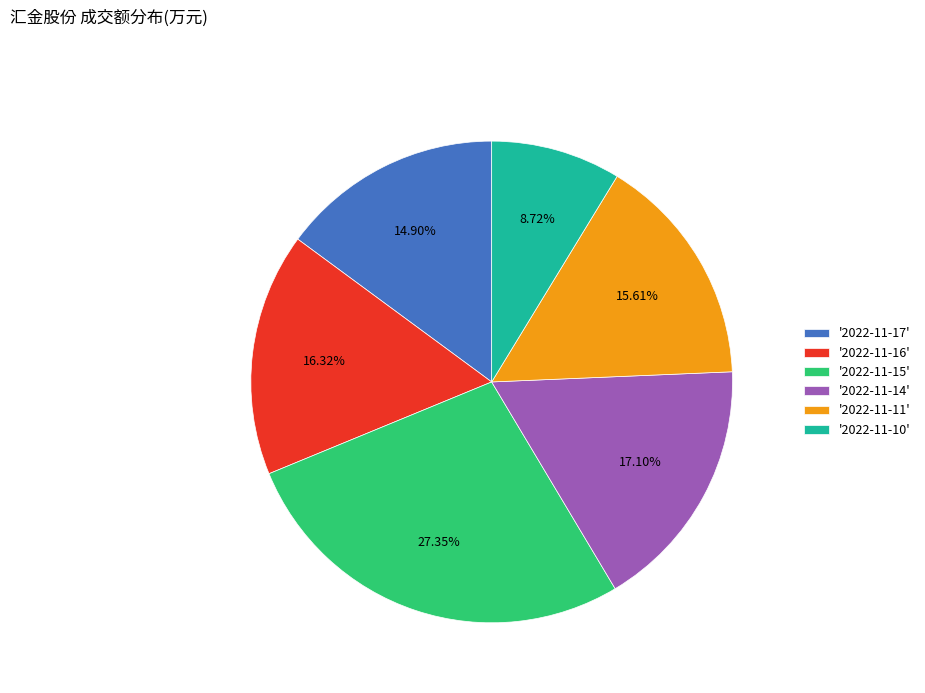

Which slice is the largest?

'2022-11-15'